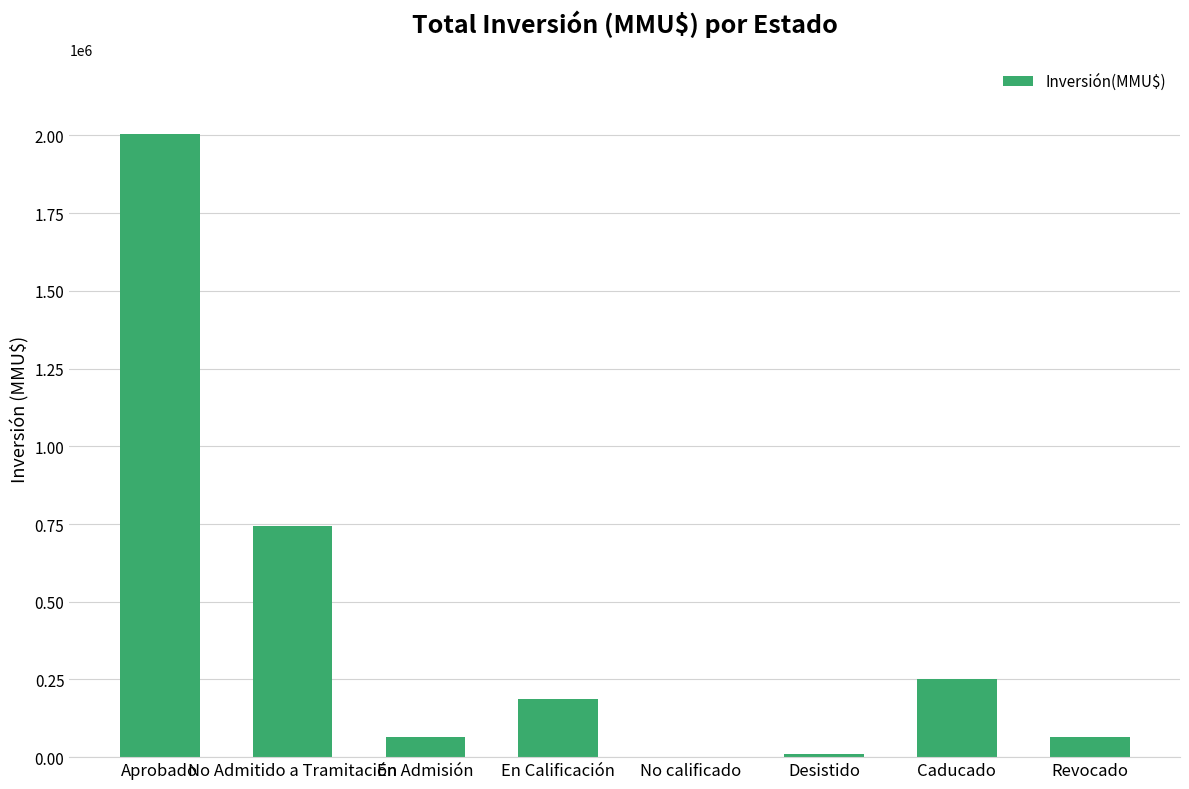

What is the ratio of the value at No Admitido a Tramitación to the value at En Admisión?

11.5